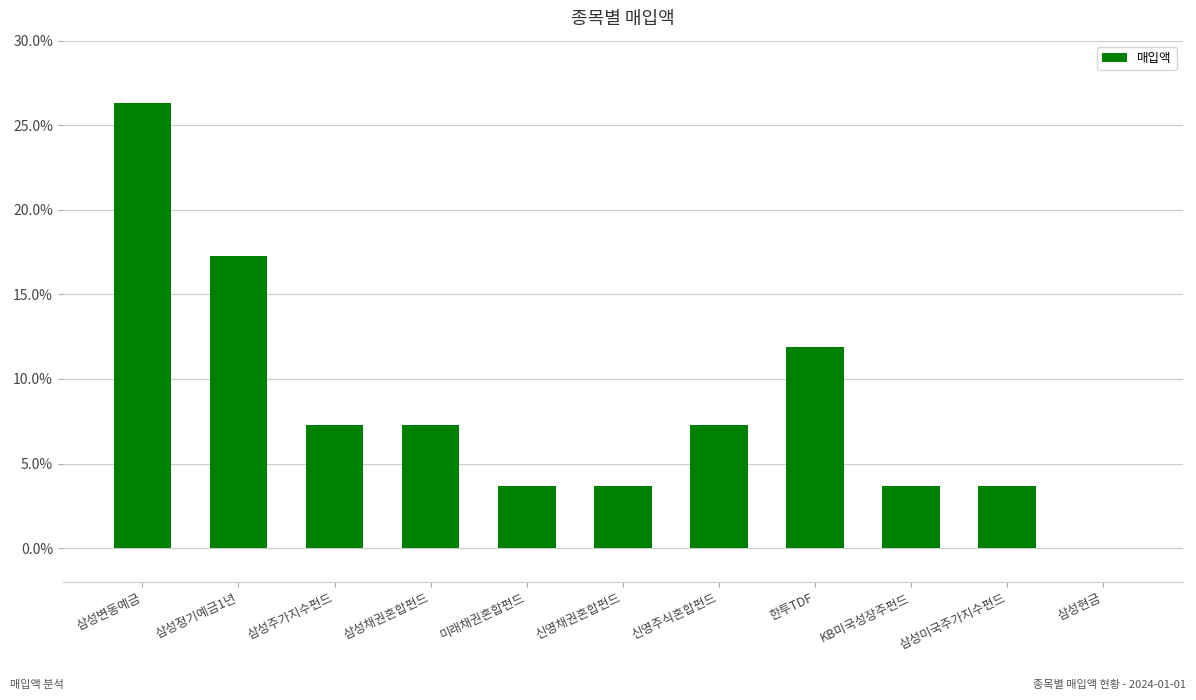

Are the bars horizontal?

No